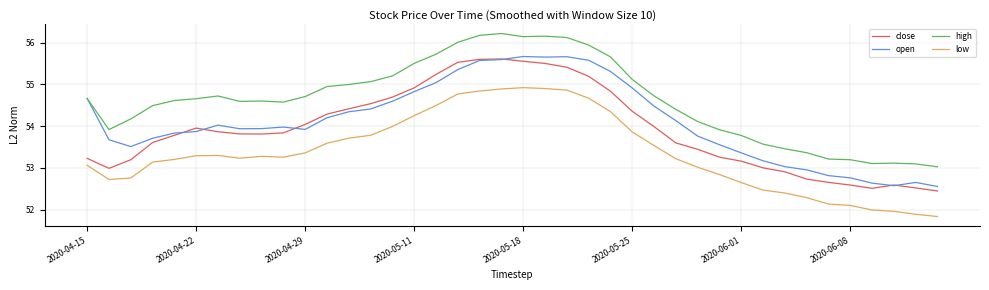

Which series has the largest total across all categories?

high